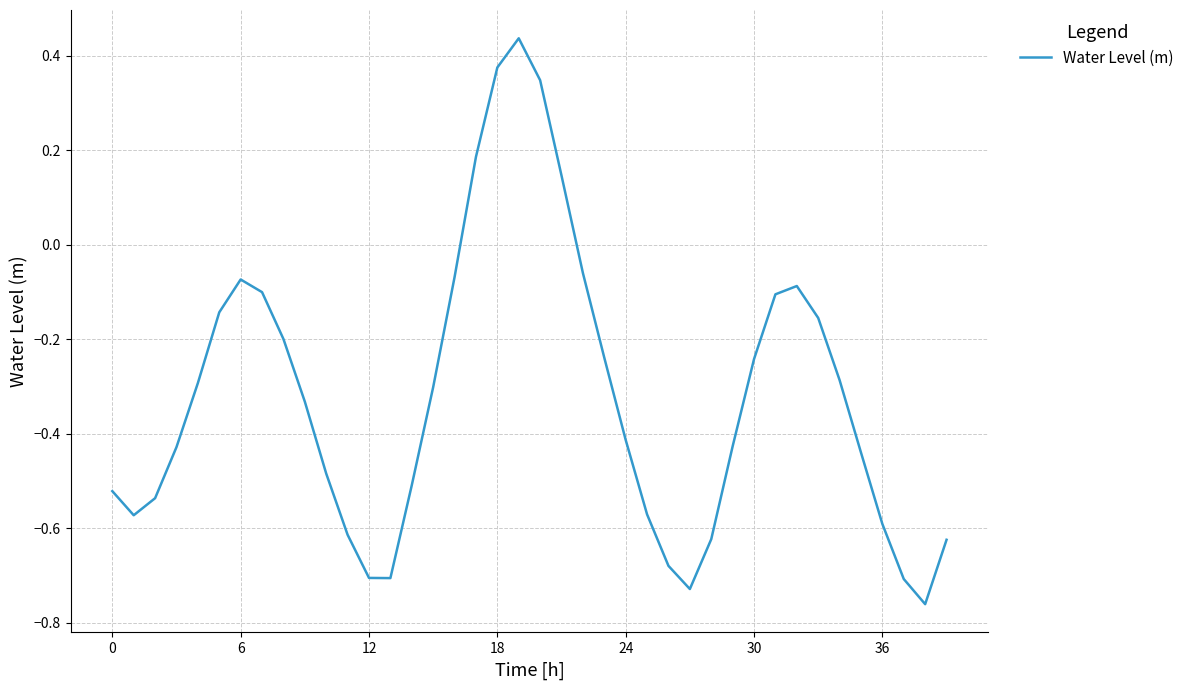

What is the difference between the maximum and minimum values?

1.2